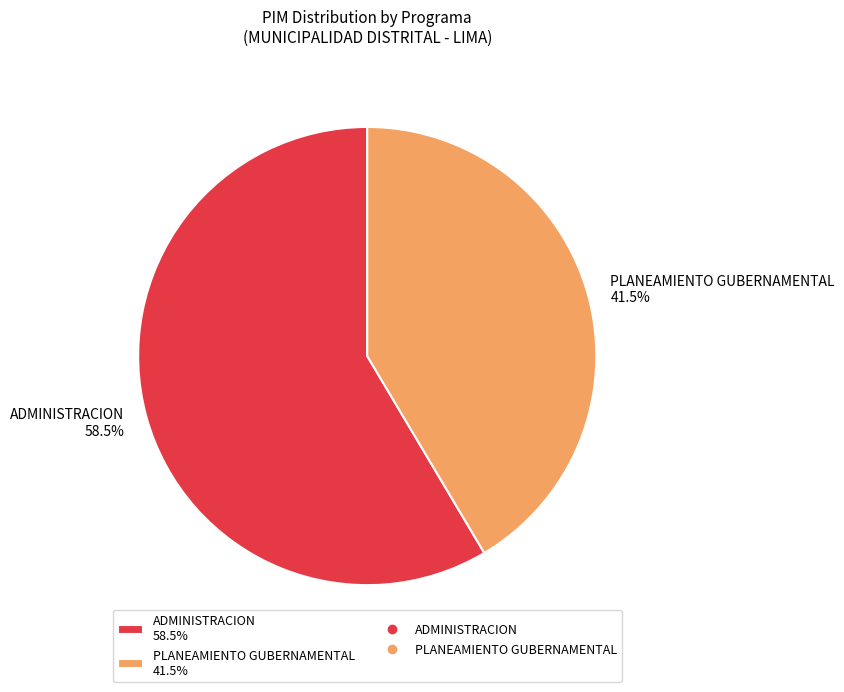

Count the number of slices in the pie.

2